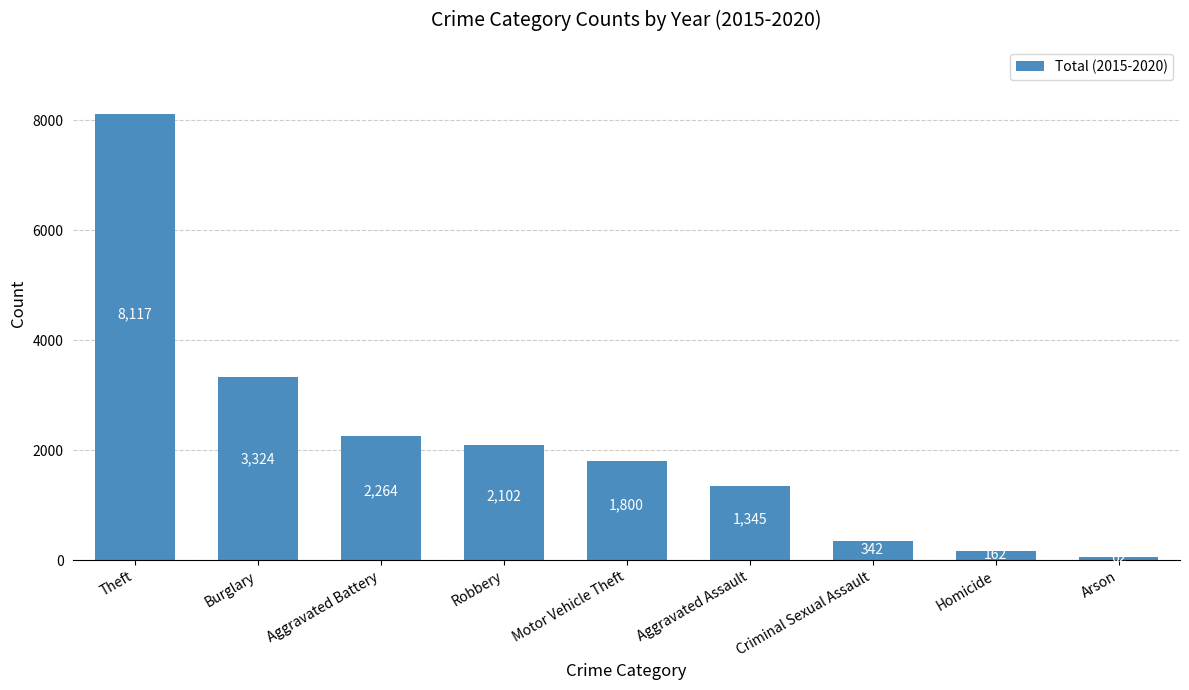

Which has a higher value, Aggravated Battery or Robbery?

Aggravated Battery